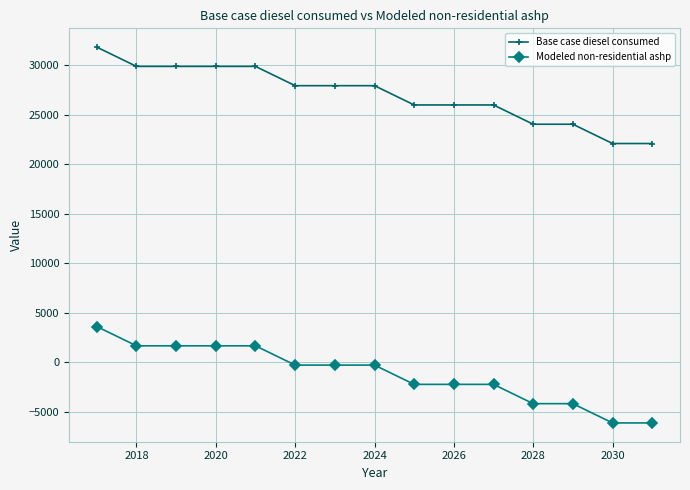

At how many categories does at least one series exceed 16811?

15